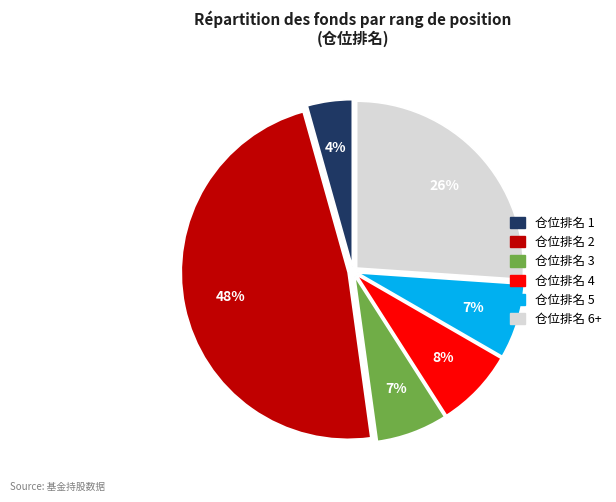

How many slices are in this pie chart?

6